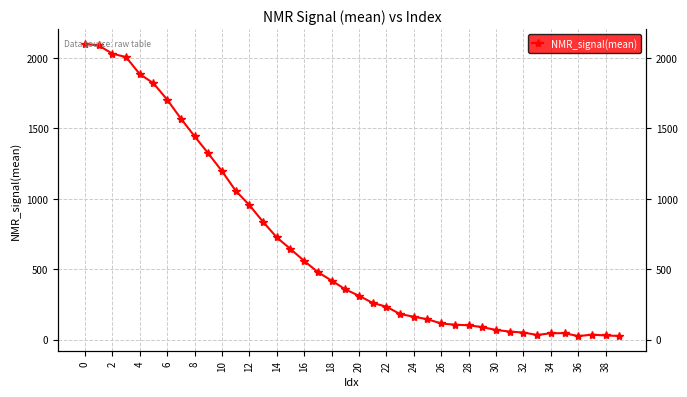

What is the difference between the maximum and minimum values?

2075.1